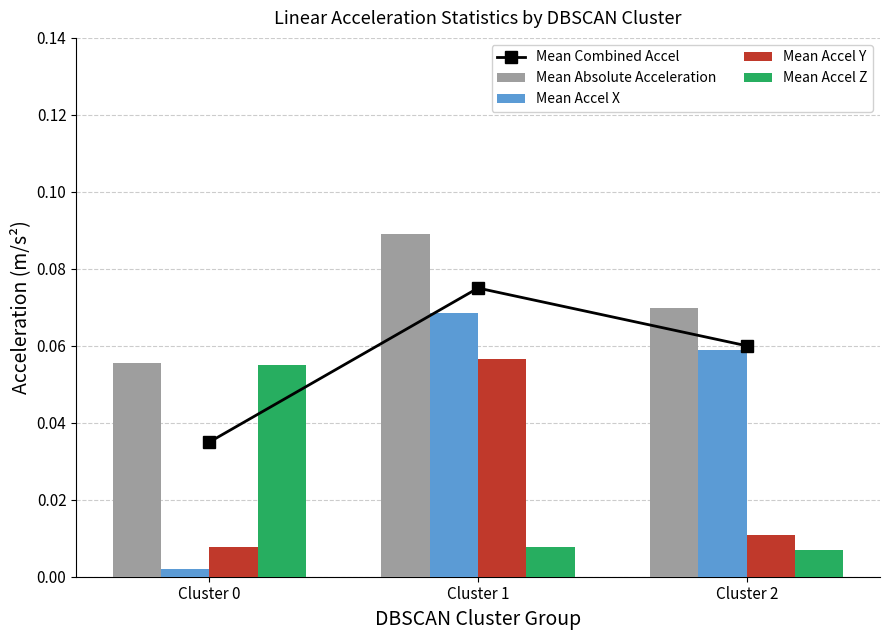

Which series has the widest spread of values?

Mean Accel X